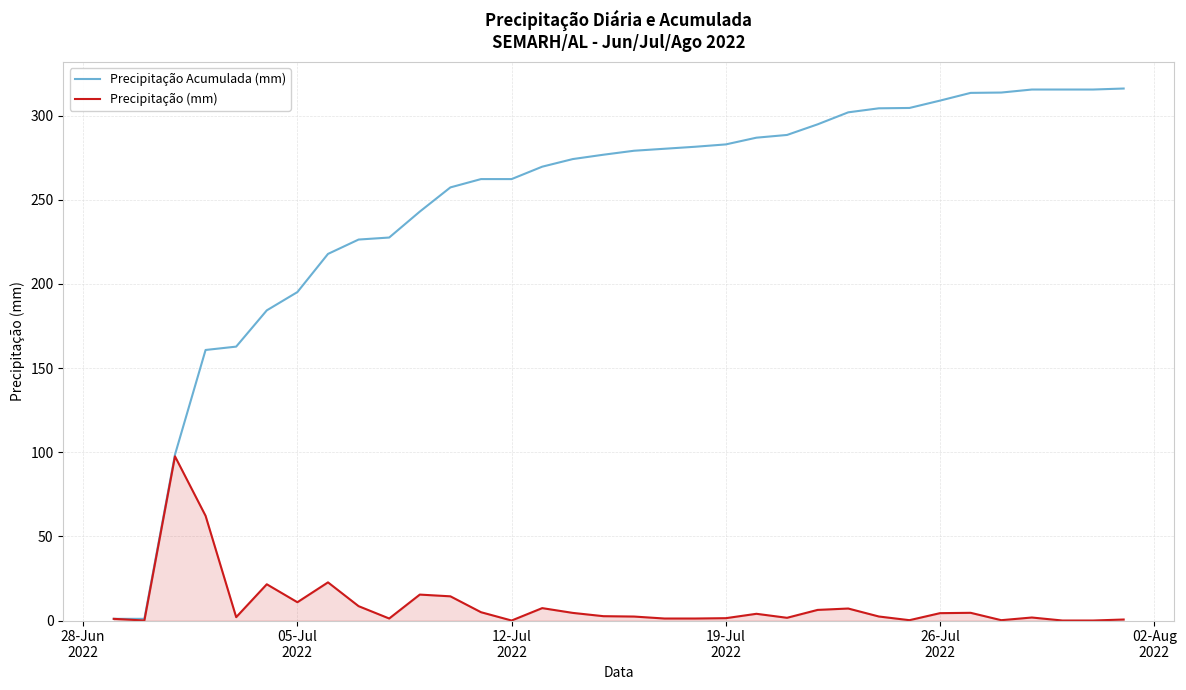

Which series has the largest total across all categories?

Precipitação Acumulada (mm)